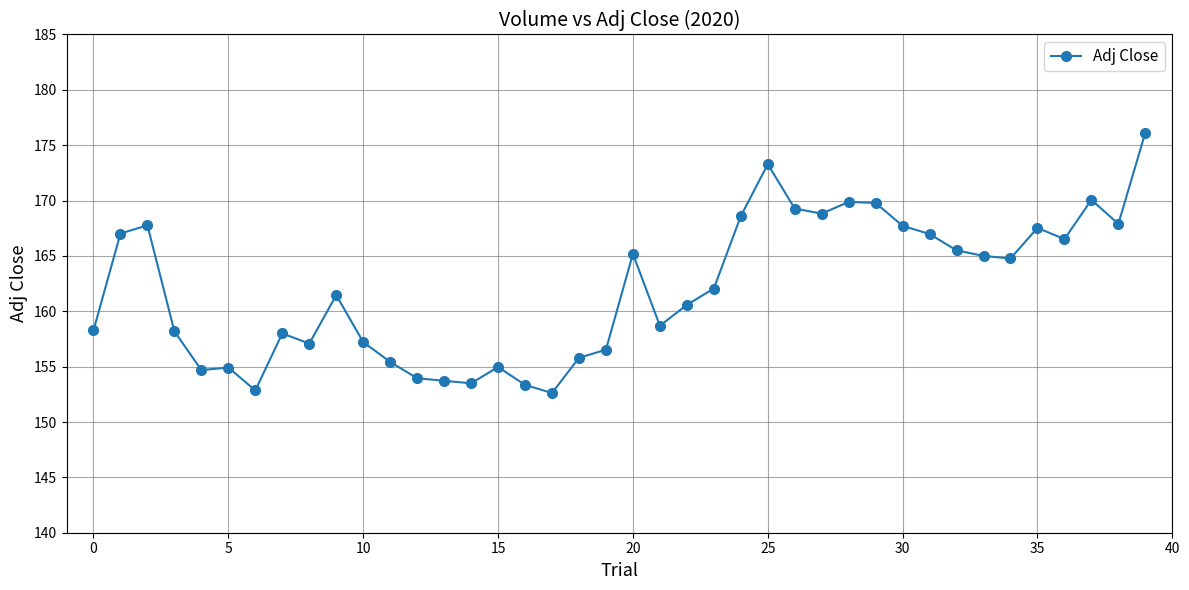

What is the minimum value shown in the chart?

152.6